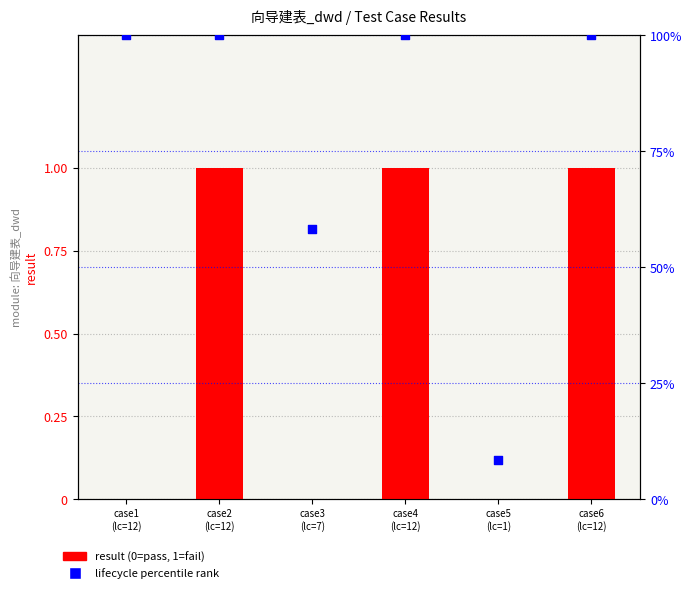

At how many categories does at least one series exceed 55?

5